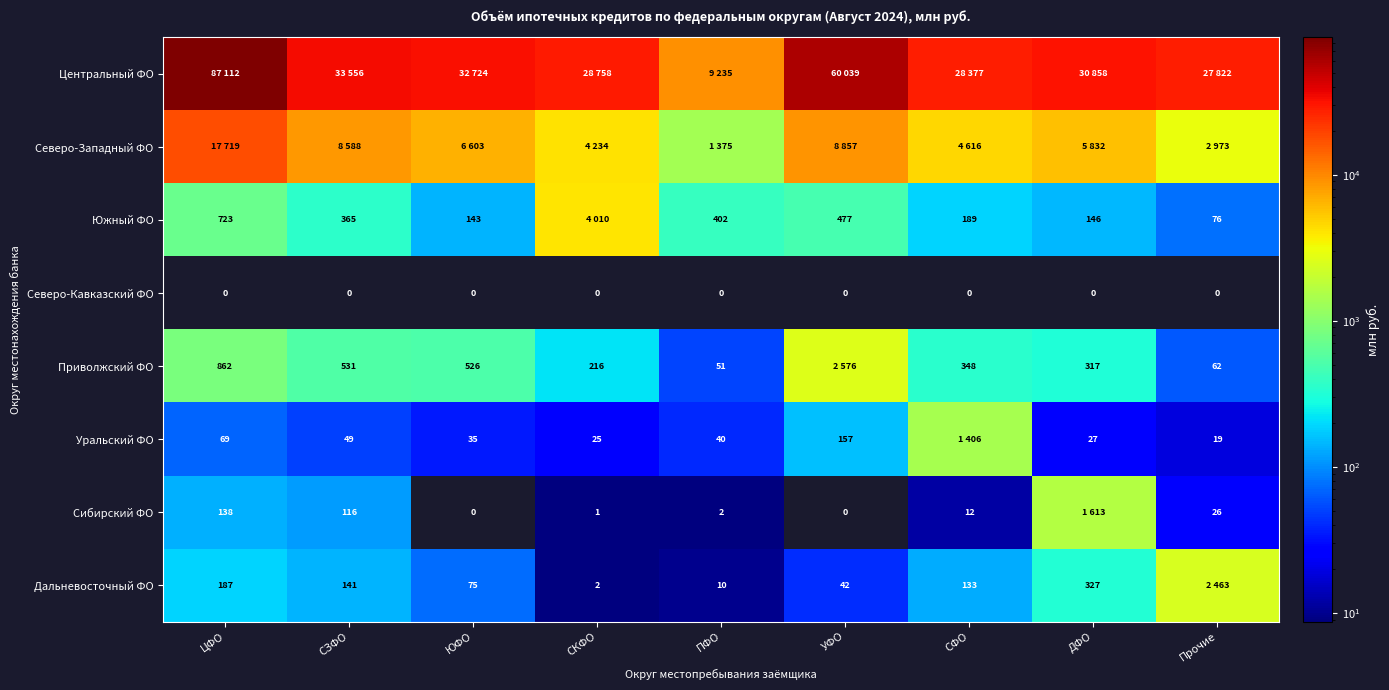

Is the value of Уральский ФО at ЮФО greater than the value of Сибирский ФО at СКФО?

Yes